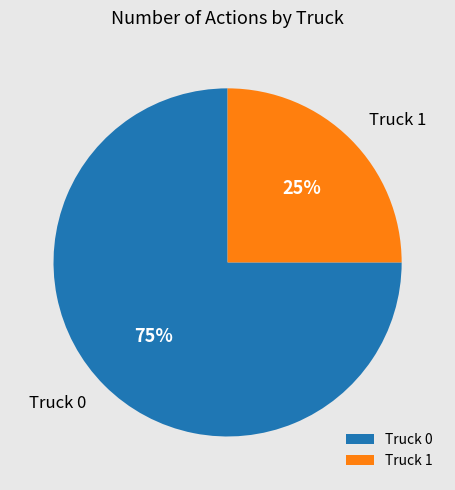

Count the number of slices in the pie.

2